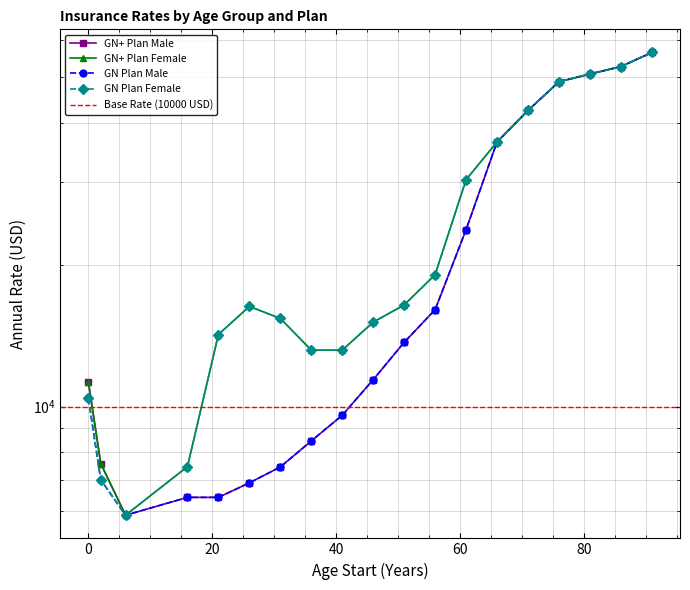

What is the difference between the maximum and second lowest values in the GN+ Plan Female series?

48963.3